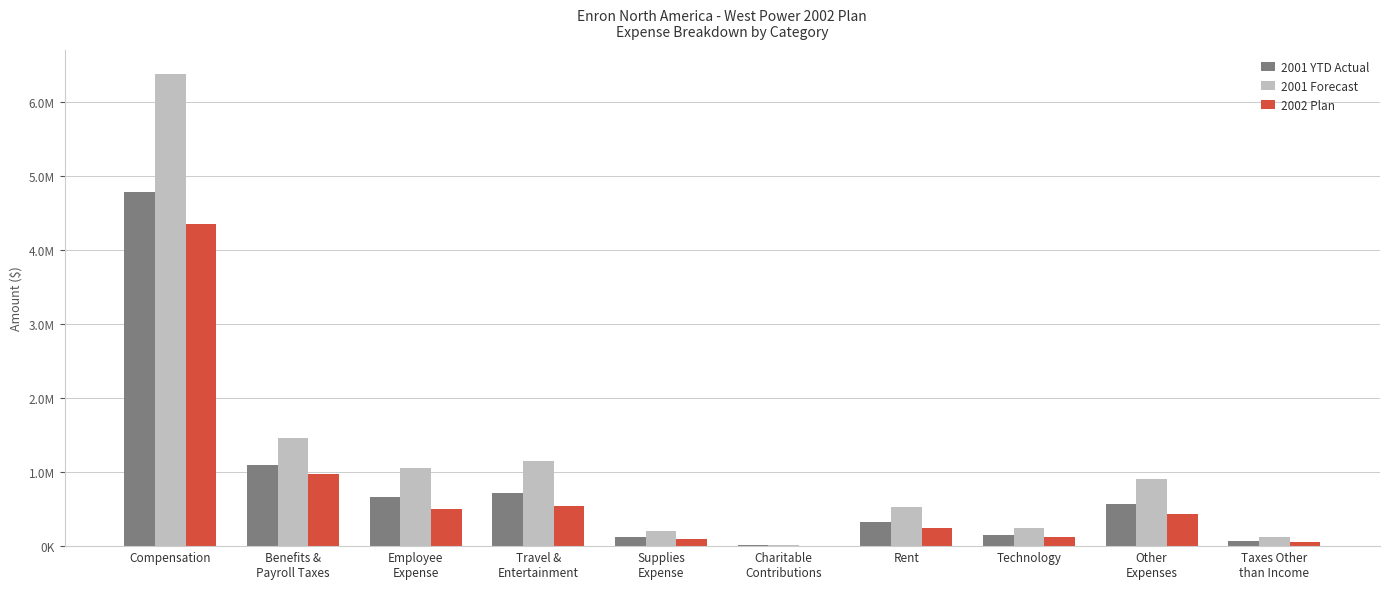

What are all the series names shown in the legend?

2001 YTD Actual, 2001 Forecast, 2002 Plan